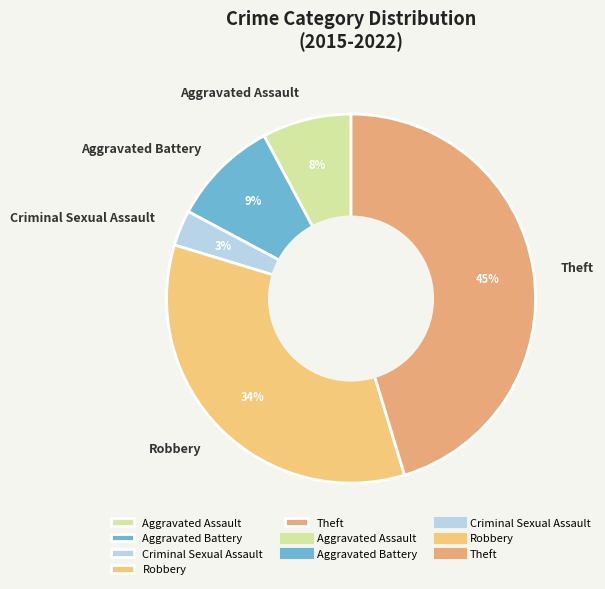

Count the number of slices in the pie.

5